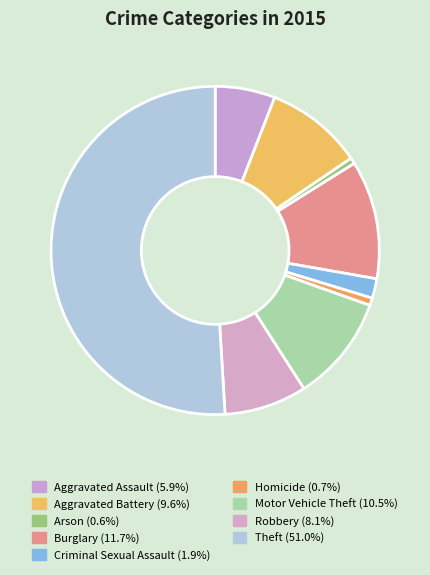

Combined, do Robbery and Aggravated Assault account for over 50%?

No